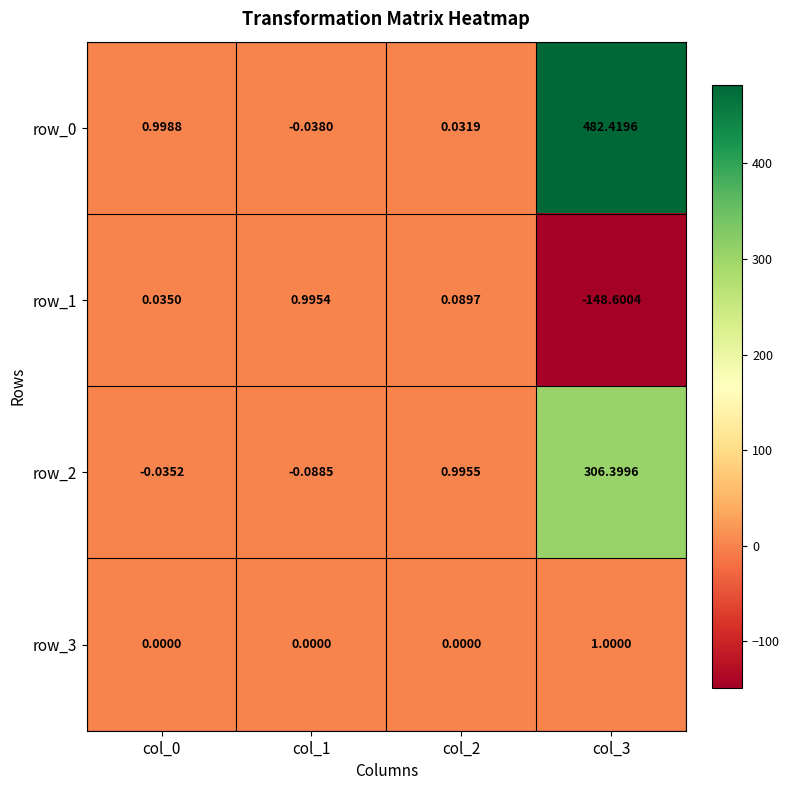

Is it true that row_0 equals -0.0 at col_1?

True